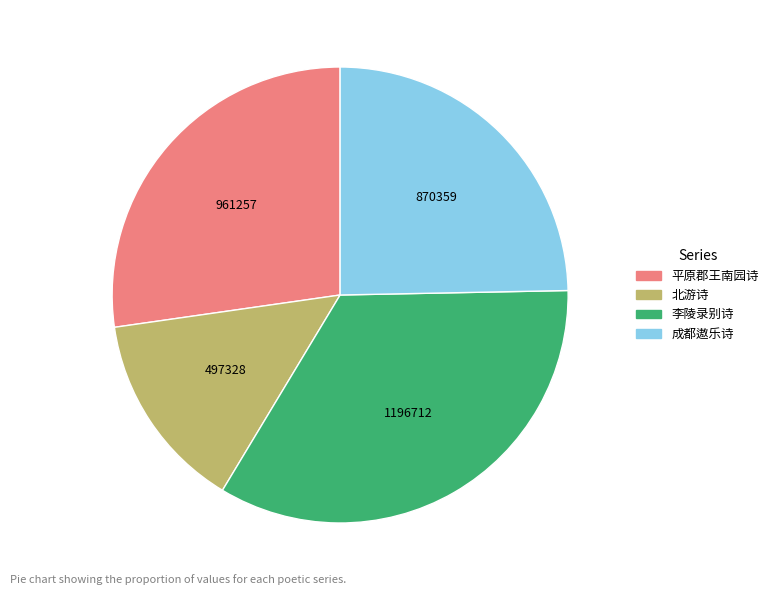

Is there any slice that represents more than half of the pie?

No